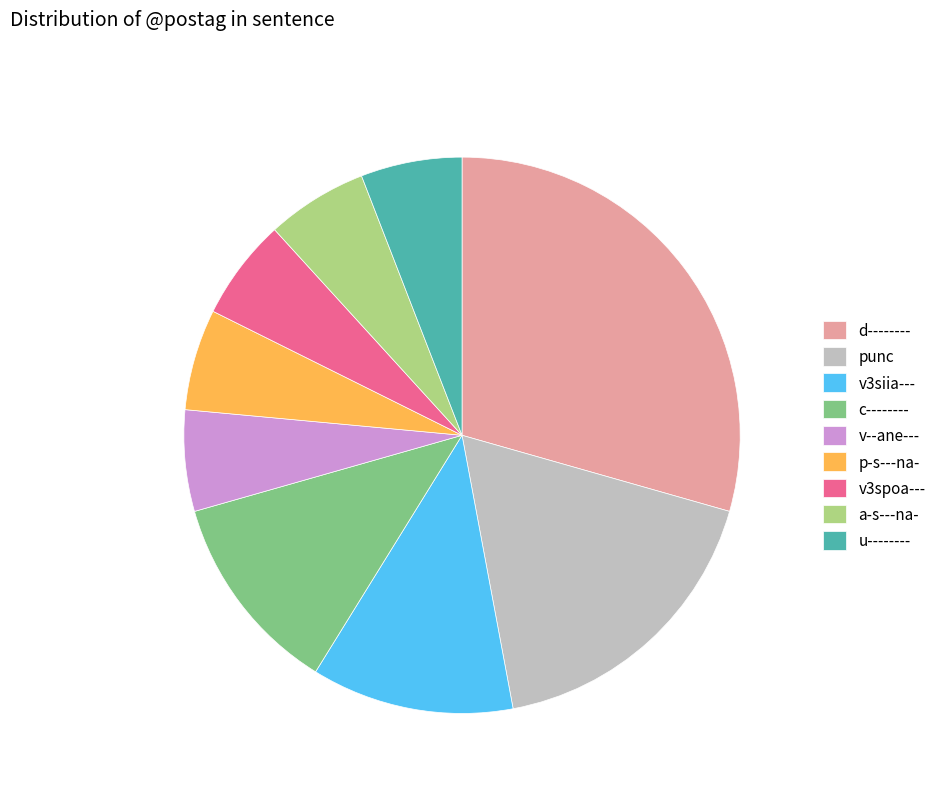

True or false: punc accounts for 4% of the total.

False